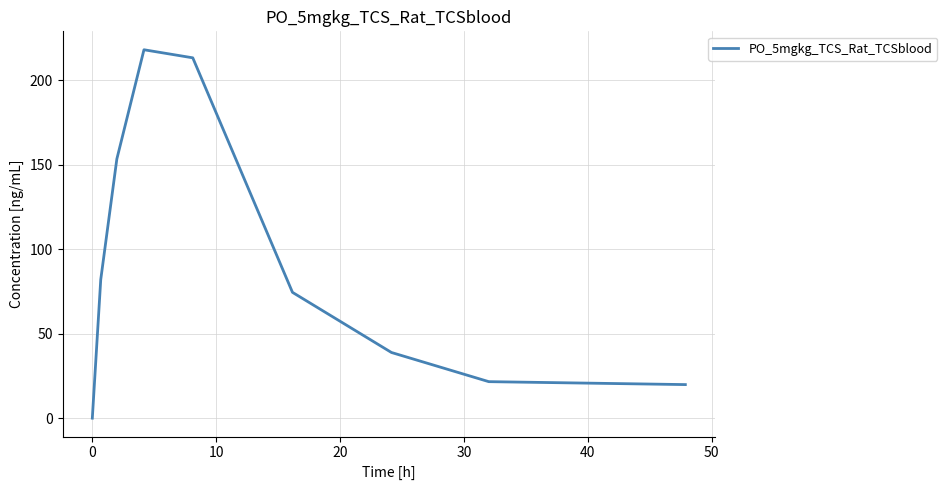

How many values are below 74?

4